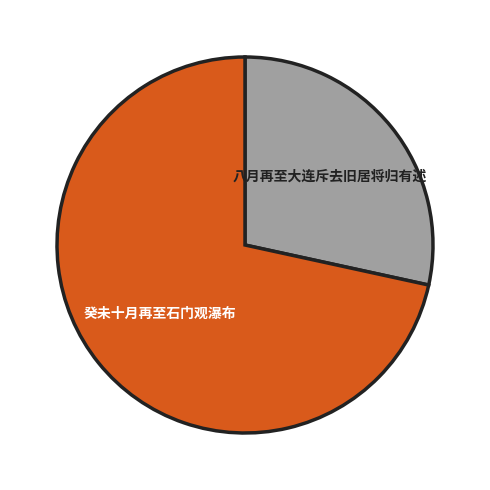

Is 八月再至大连斥去旧居将归有述 the majority of the pie?

No